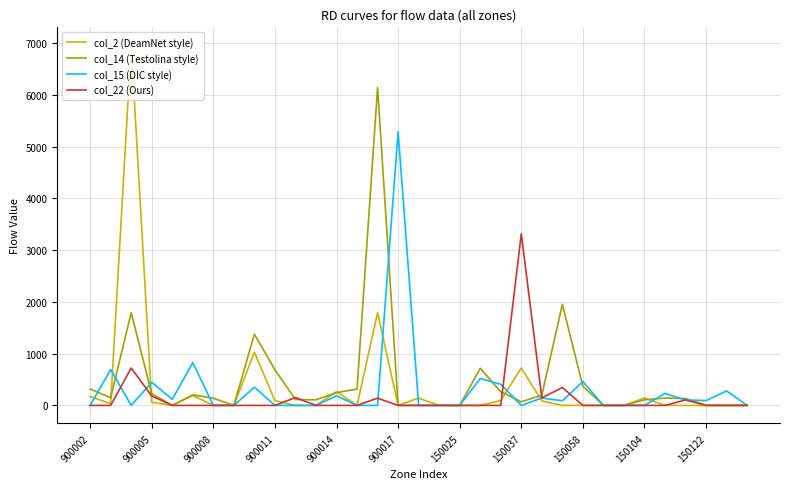

Is it true that col_22 (Ours) equals 0 at 17?

True